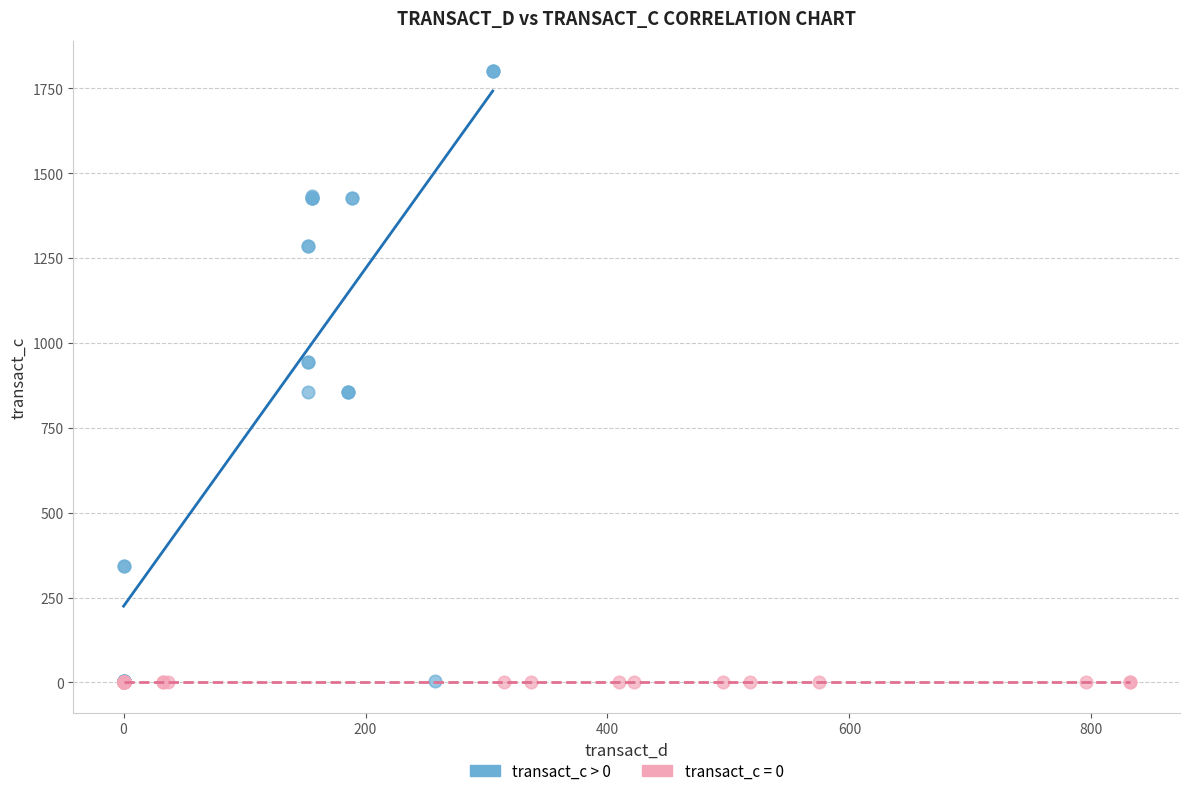

Which series contains the highest Y value?

transact_c > 0